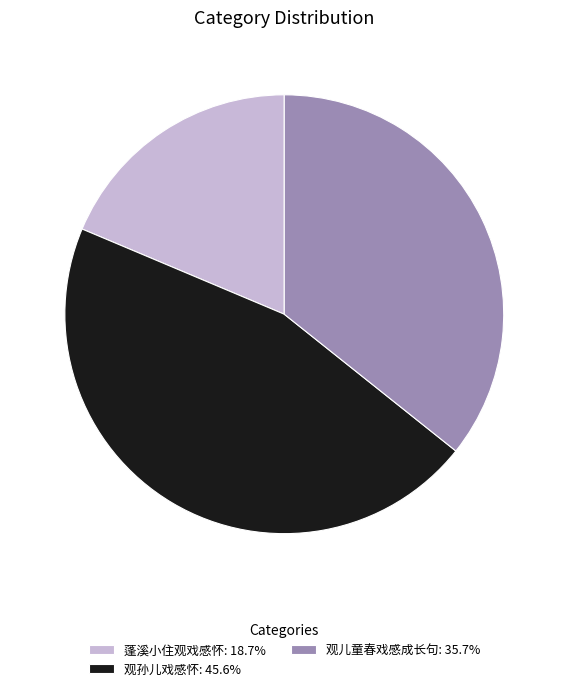

Does any single category account for the majority?

No